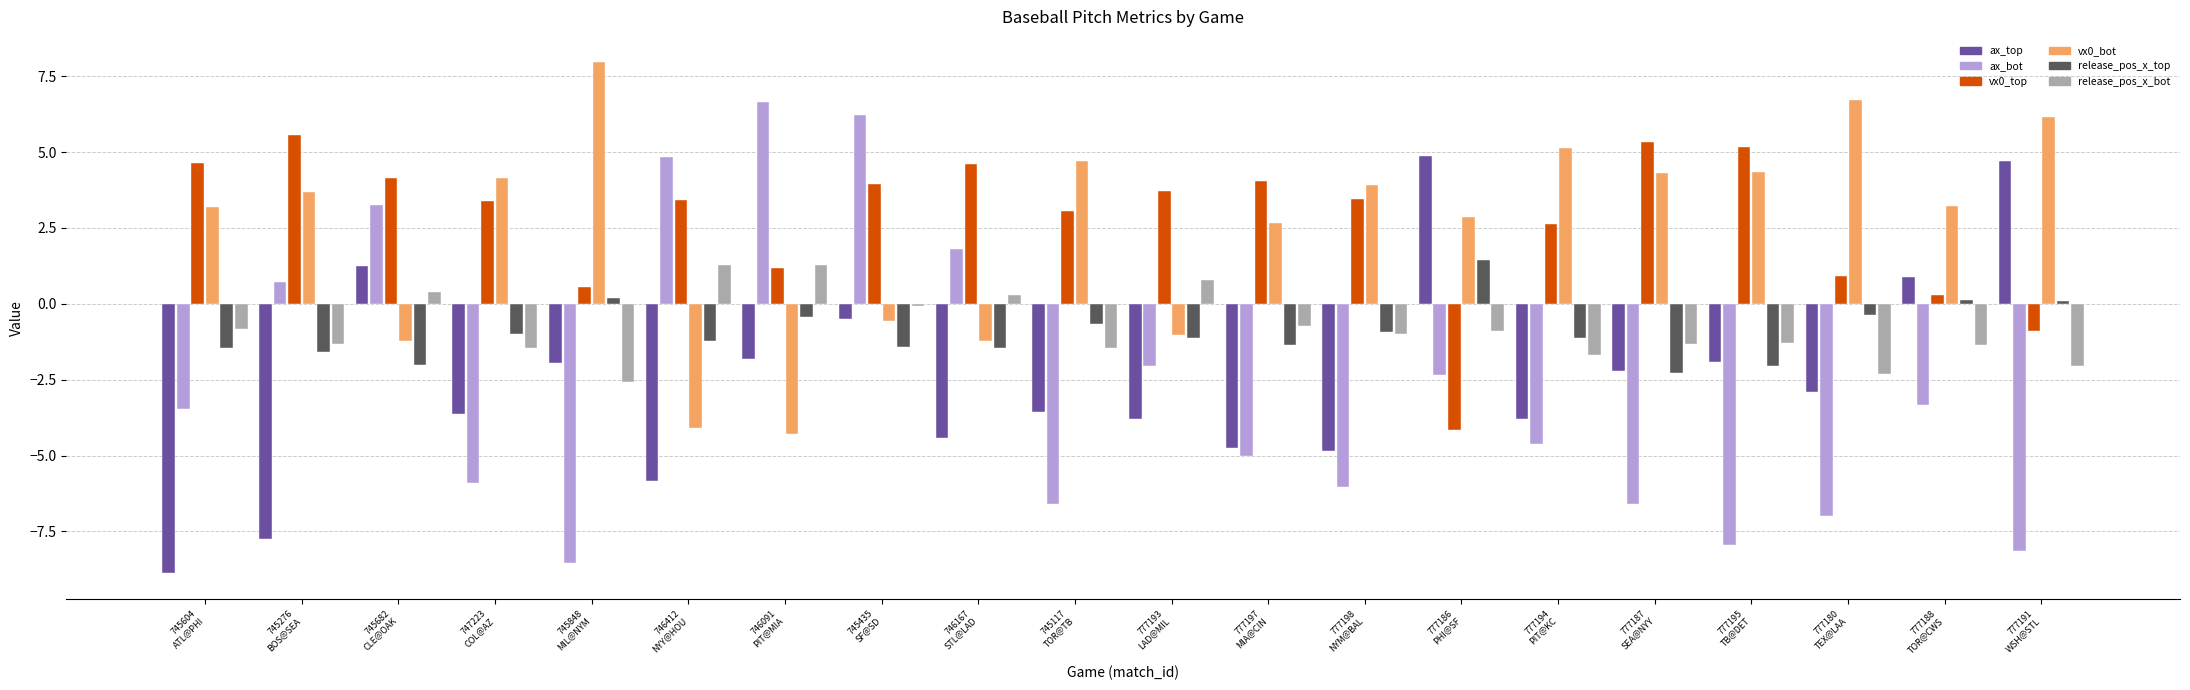

What is the difference between the maximum and minimum values in the vx0_bot series?

12.2